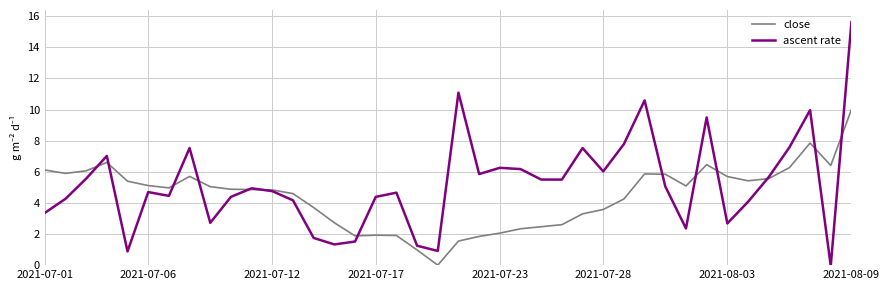

What is the greatest value displayed?

15.6